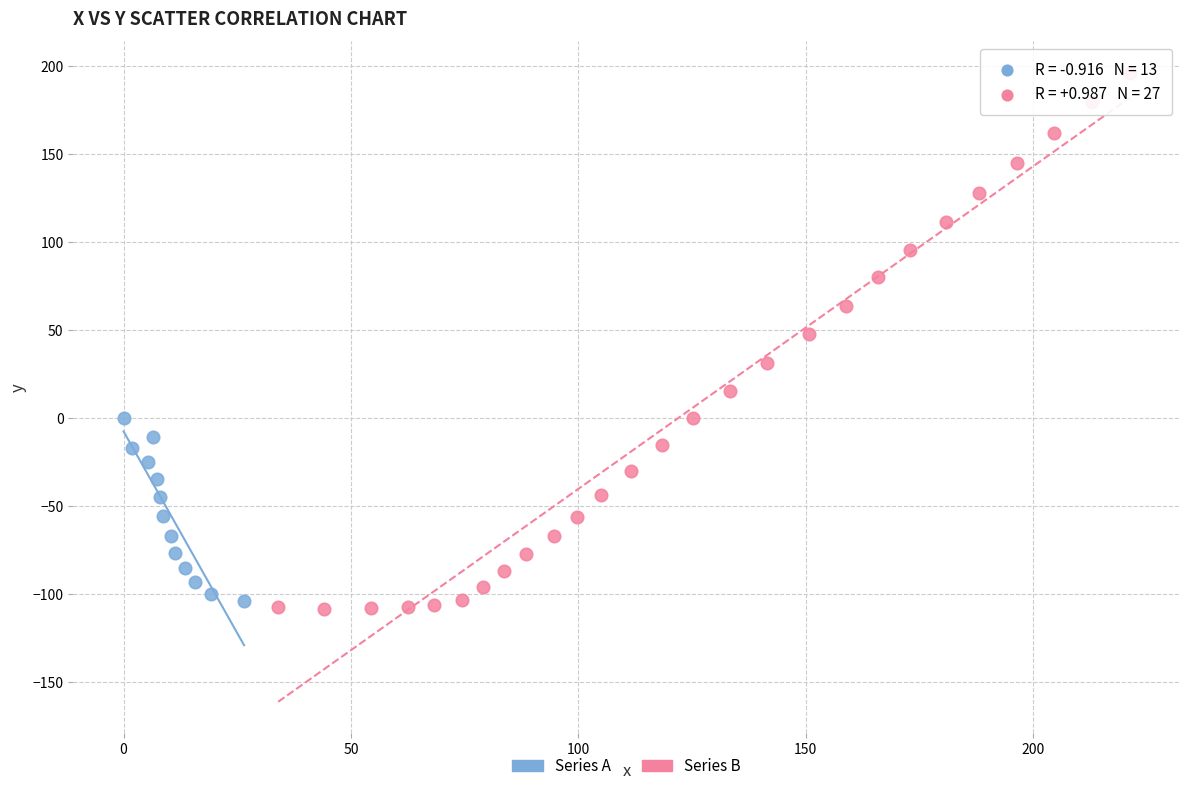

Which series reaches the maximum Y coordinate?

Series B